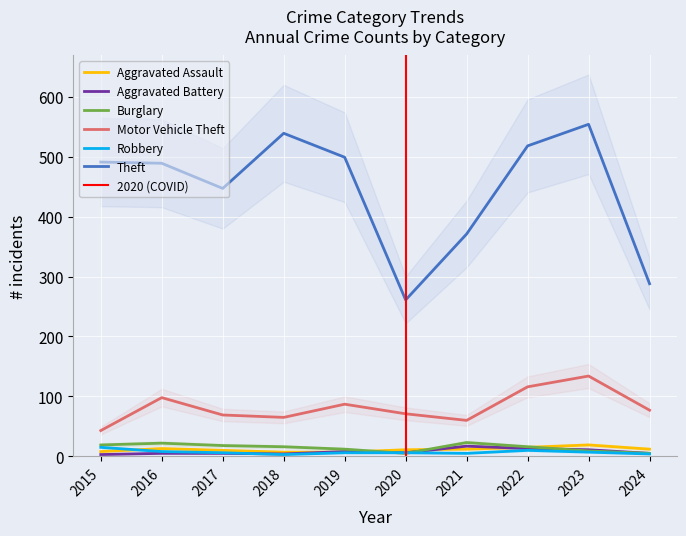

At which category does Theft reach its first local valley?

2017